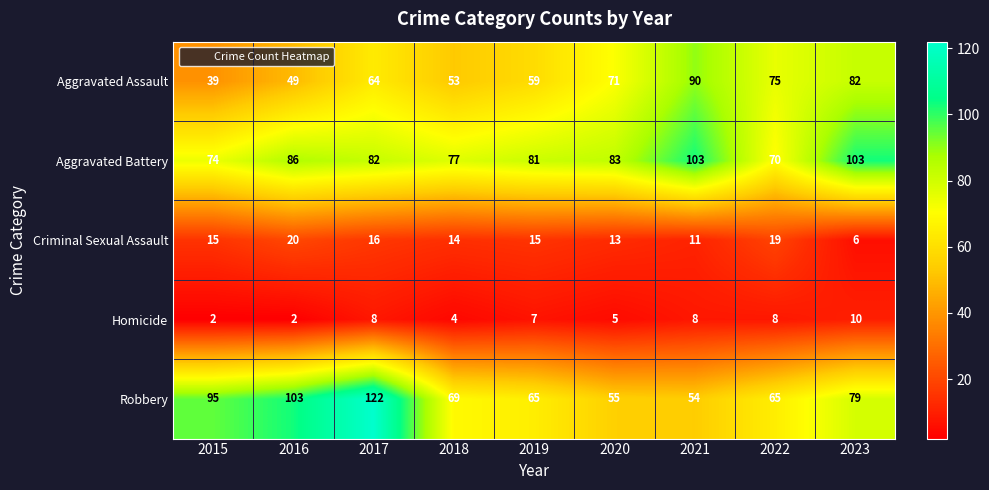

What is the approximate value of Aggravated Battery at 2022, to the nearest 10?

70